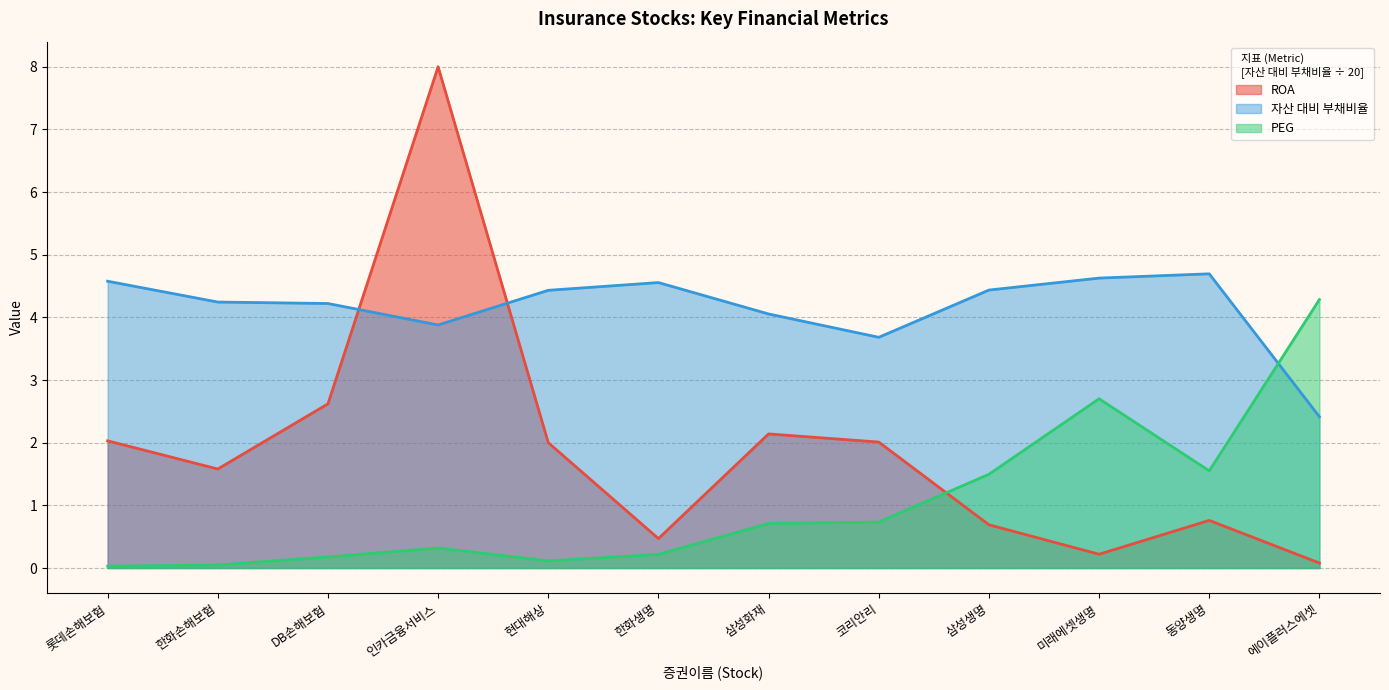

True or false: peg has a value of 0.0 at 한화손해보험.

False